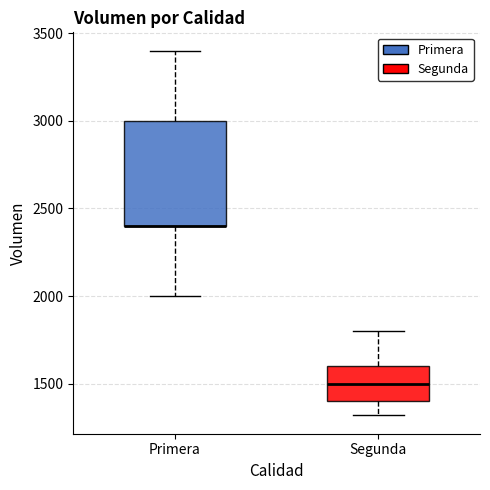

Reading left to right, read every box against the y-axis: the position of its median line, the range the box covers, and the ends of its whiskers. The values are not printed on the chart, so give them approximately, as read against the axis.

Primera: median 2400 (drawn on the box's lower edge), box 2400 to 3000, whiskers 2000 to 3400
Segunda: median 1500, box 1400 to 1600, whiskers 1300 to 1800